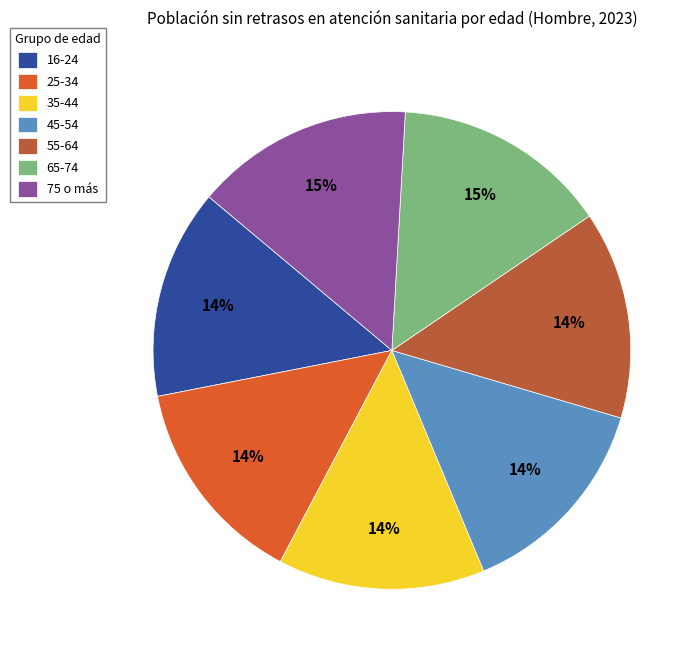

Between 55-64 and 75 o más, which is larger?

75 o más